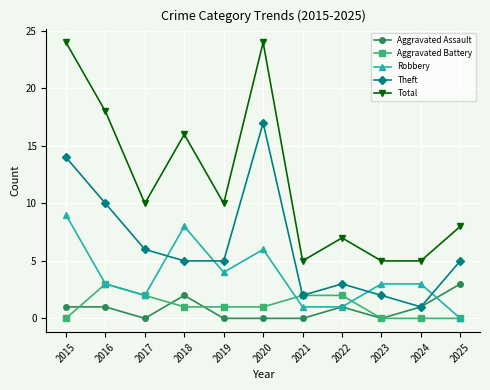

What value does the Aggravated Assault series have at 2024?

1